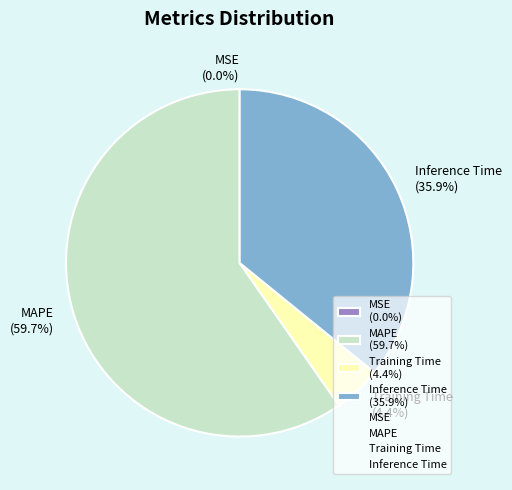

Which has a higher value, MAPE (59.7%) or Inference Time (35.9%)?

MAPE (59.7%)